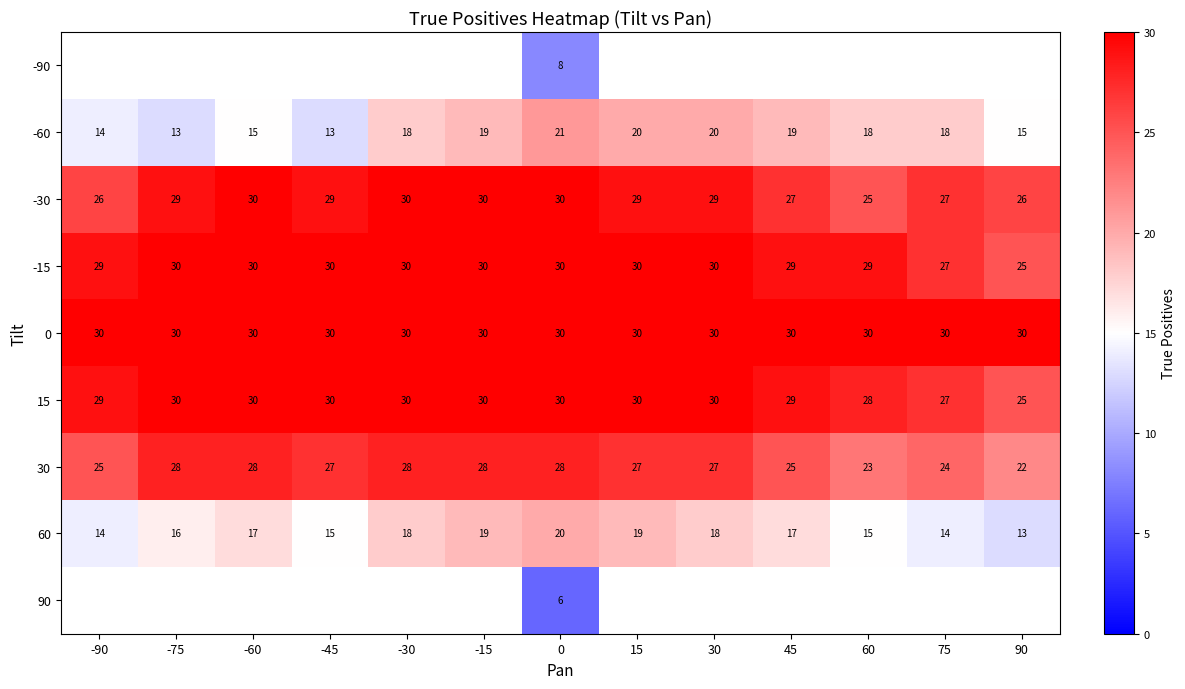

At which label is -15 closest to 27?

75